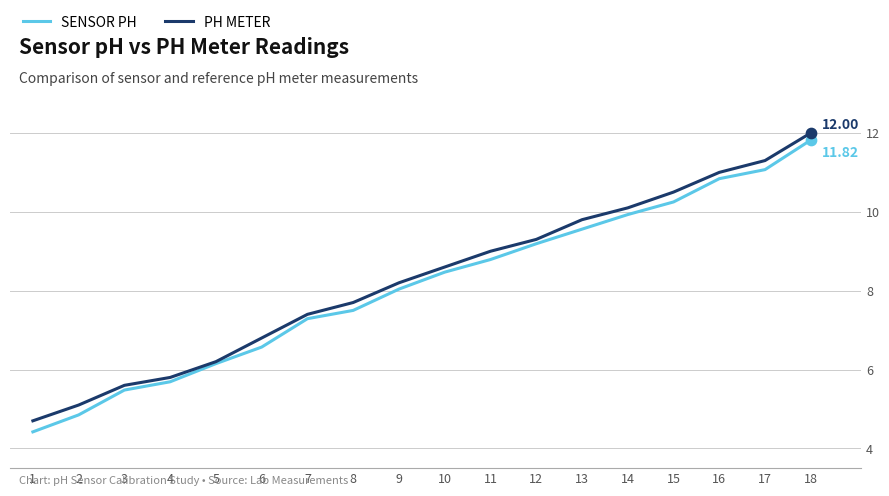

At which category is the sum across all series the highest?

18